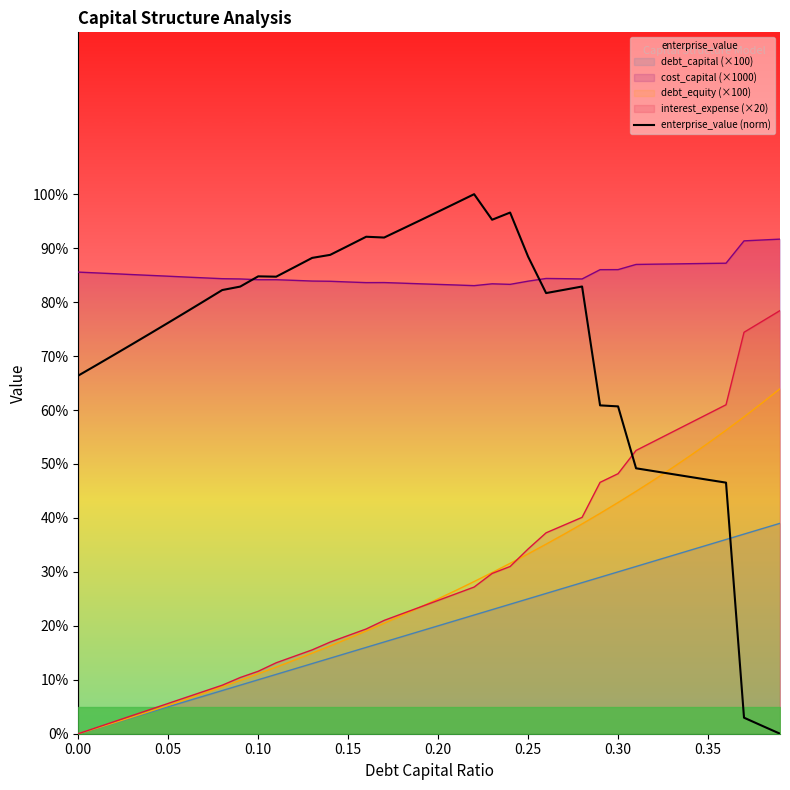

True or false: cost_capital (×1000) and debt_capital (×100) intersect in this chart.

False